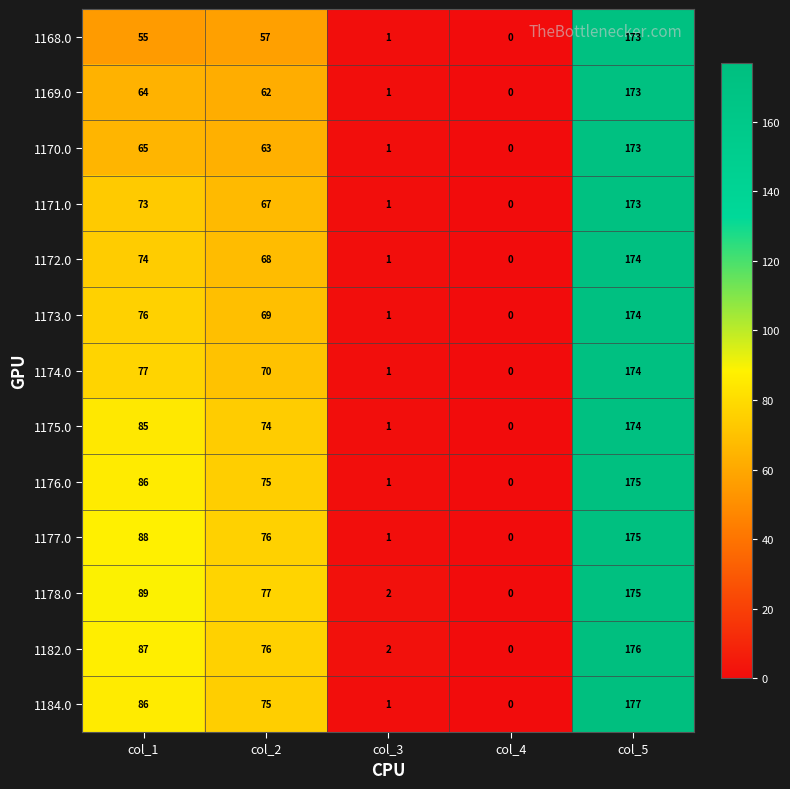

The 1172.0 series shows 126 at col_1. True or false?

False